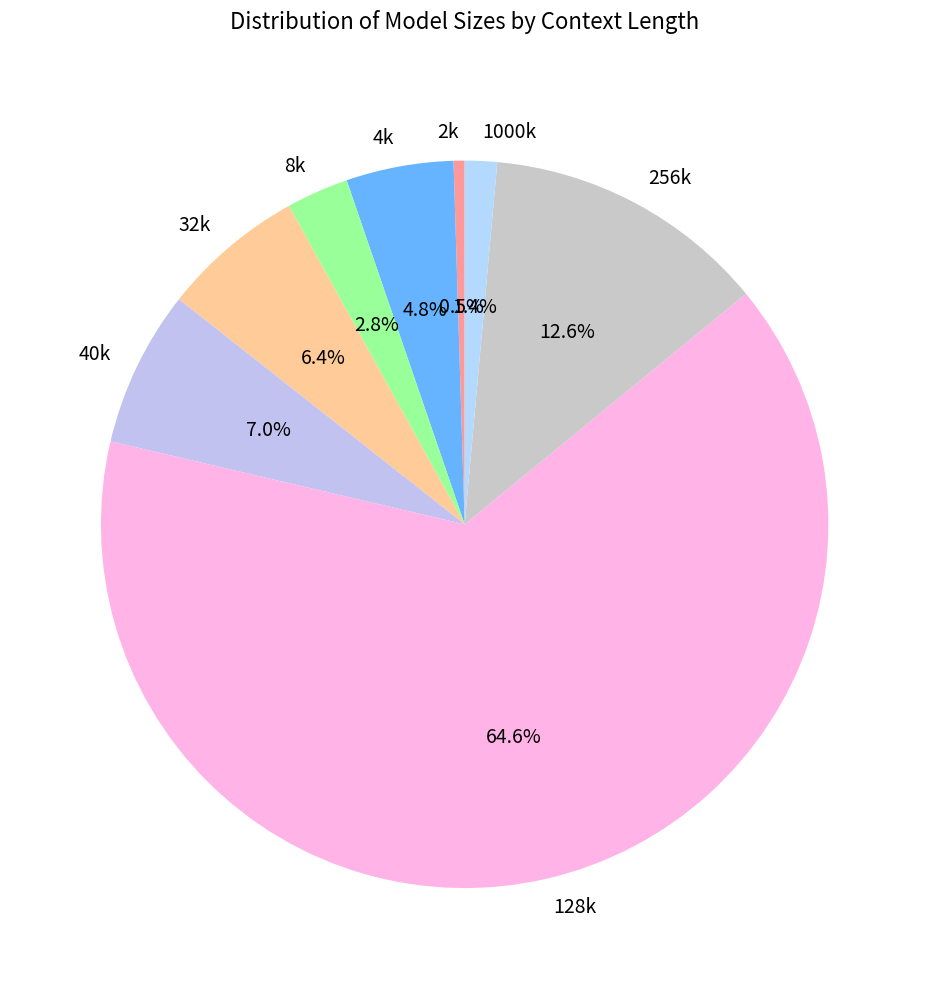

How many slices are in this pie chart?

8